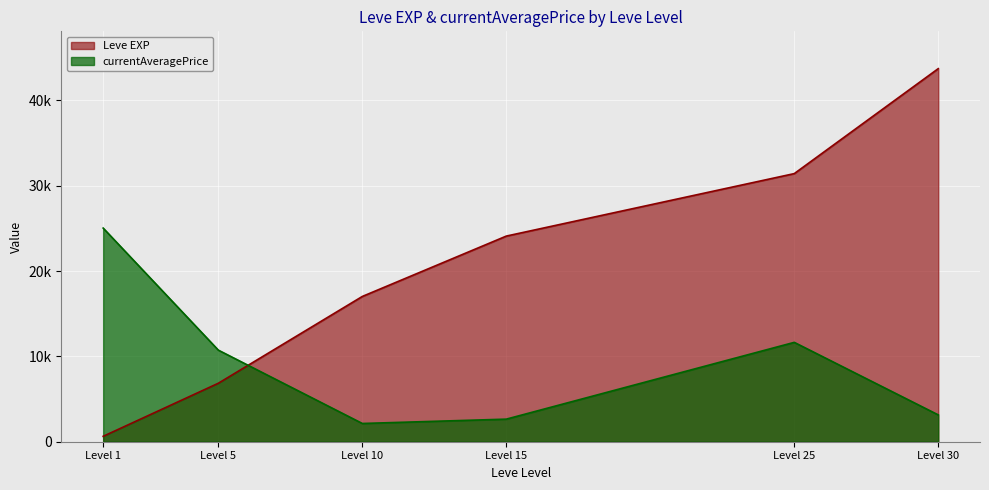

Where do Leve EXP and currentAveragePrice first cross each other?

Level 5 and Level 10